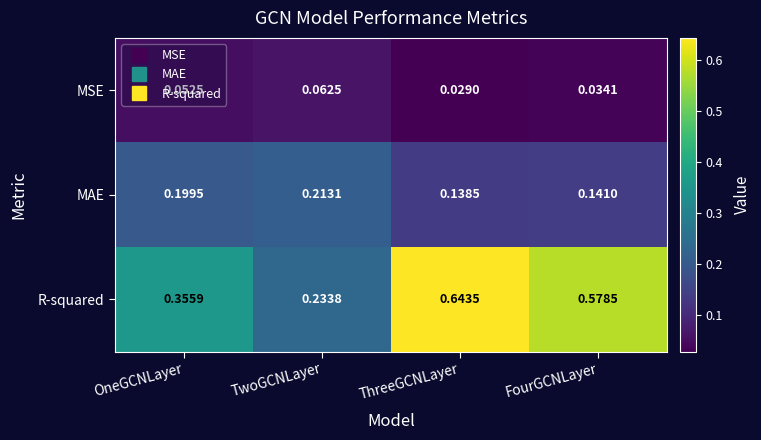

At which label is MSE closest to 0?

ThreeGCNLayer